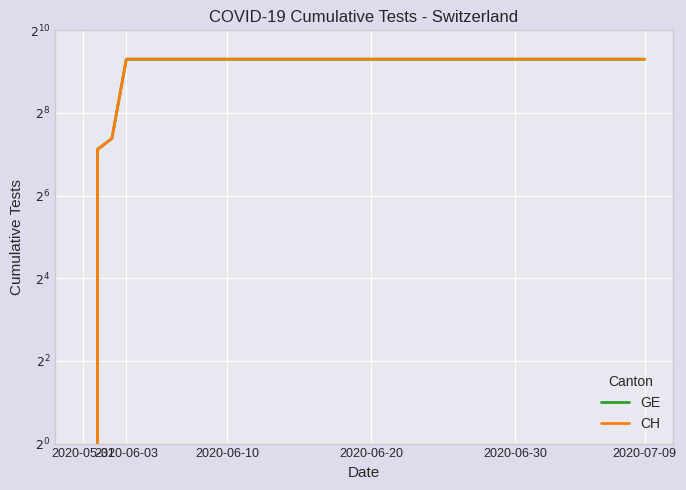

True or false: CH has more than 0 points higher than both neighbors.

False